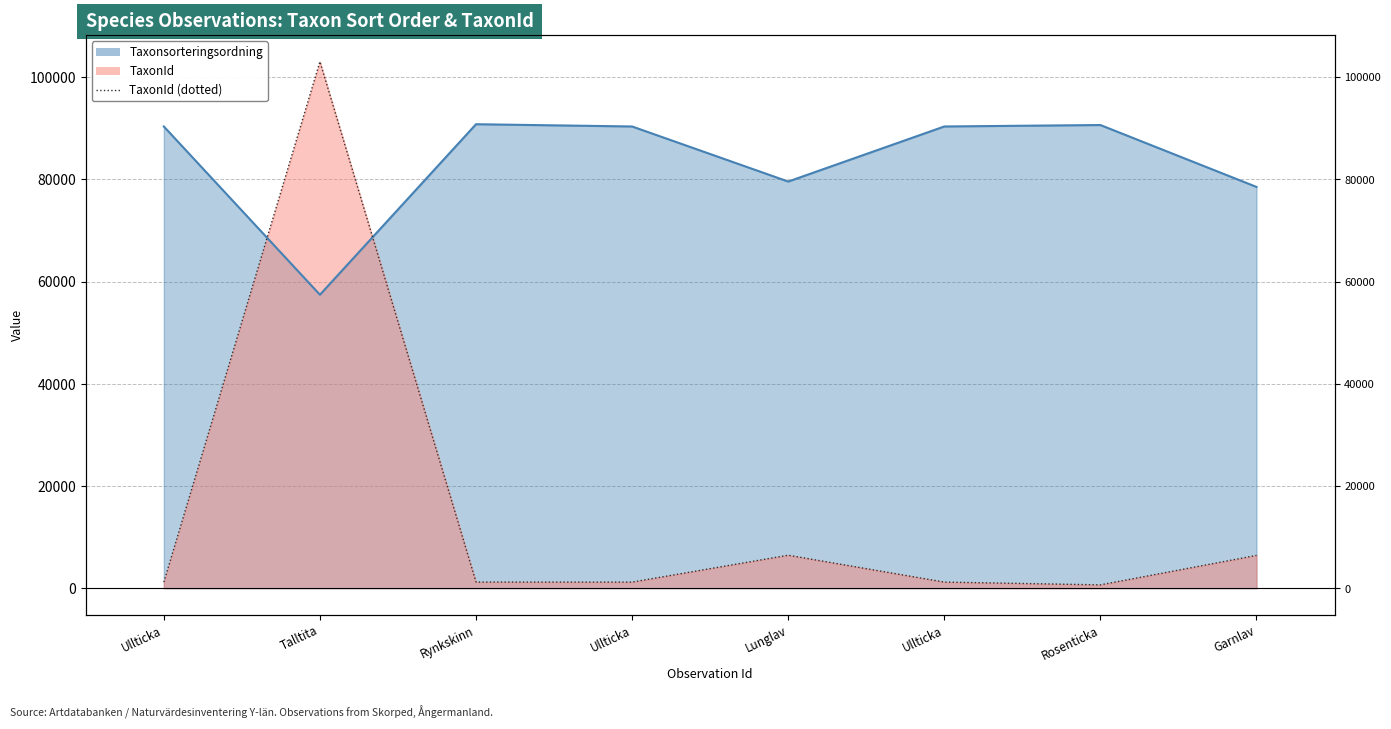

At how many categories does at least one series exceed 5357?

8